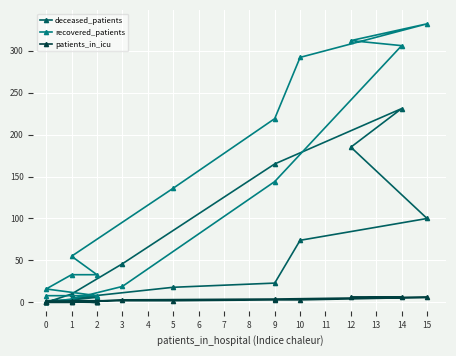

True or false: patients_in_icu has more than 0 points higher than both neighbors.

False